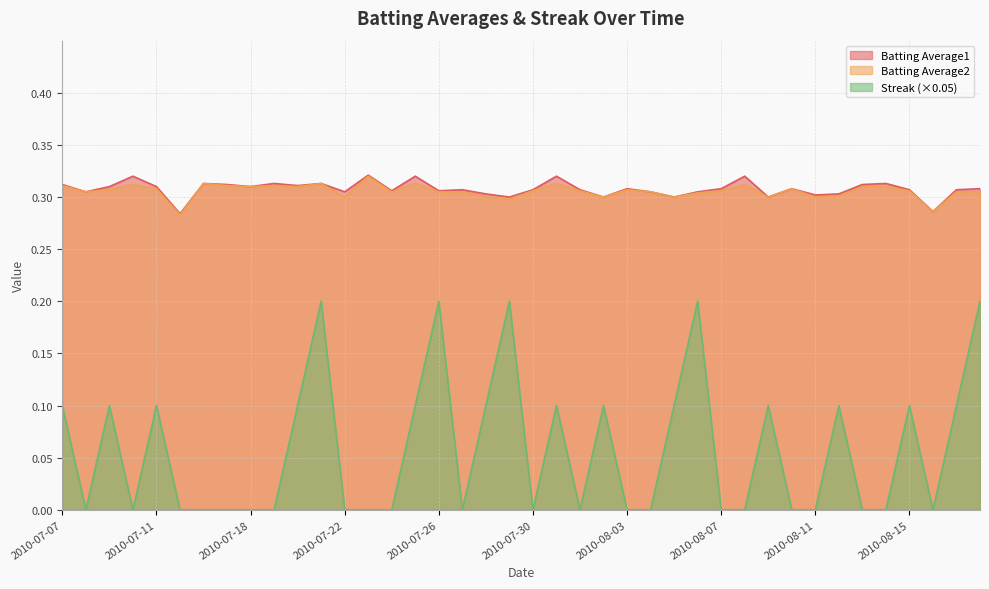

Reading right to left, list all the values displayed in this chart.

Batting Average1: 0.3	0.3	0.3	0.3	0.3	0.3	0.3	0.3	0.3	0.3	0.3	0.3	0.3	0.3	0.3	0.3	0.3	0.3	0.3	0.3	0.3	0.3	0.3	0.3	0.3	0.3	0.3	0.3	0.3	0.3	0.3	0.3	0.3	0.3	0.3	0.3	0.3	0.3	0.3	0.3
Batting Average2: 0.3	0.3	0.3	0.3	0.3	0.3	0.3	0.3	0.3	0.3	0.3	0.3	0.3	0.3	0.3	0.3	0.3	0.3	0.3	0.3	0.3	0.3	0.3	0.3	0.3	0.3	0.3	0.3	0.3	0.3	0.3	0.3	0.3	0.3	0.3	0.3	0.3	0.3	0.3	0.3
Streak: 0.2	0.1	0.0	0.1	0.0	0.0	0.1	0.0	0.0	0.1	0.0	0.0	0.2	0.1	0.0	0.0	0.1	0.0	0.1	0.0	0.2	0.1	0.0	0.2	0.1	0.0	0.0	0.0	0.2	0.1	0.0	0.0	0.0	0.0	0.0	0.1	0.0	0.1	0.0	0.1